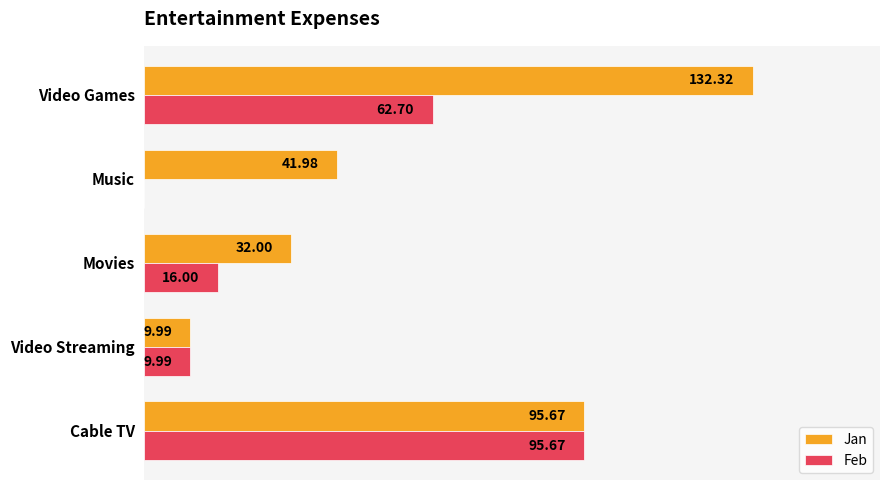

At which category is the sum across all series the highest?

Video Games